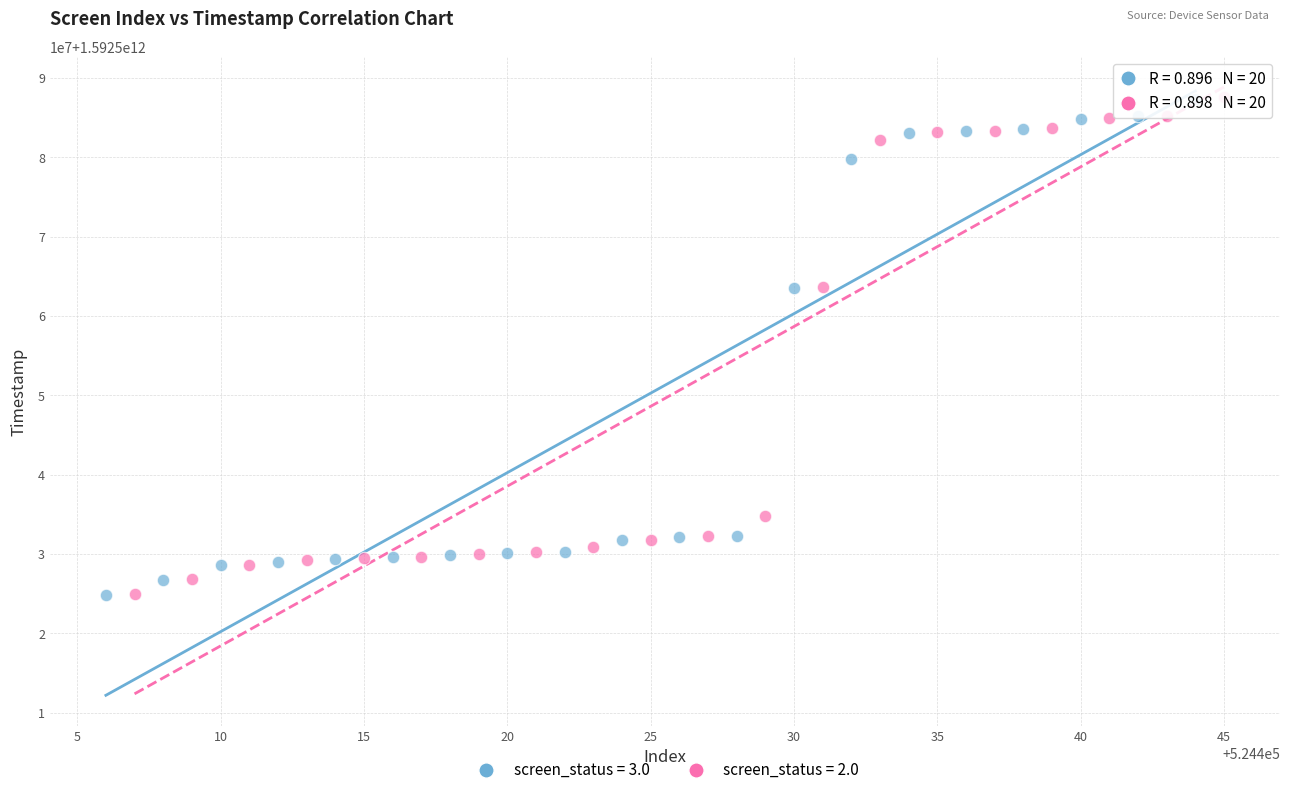

What are all the series names shown in the legend?

screen_status = 3.0, screen_status = 2.0